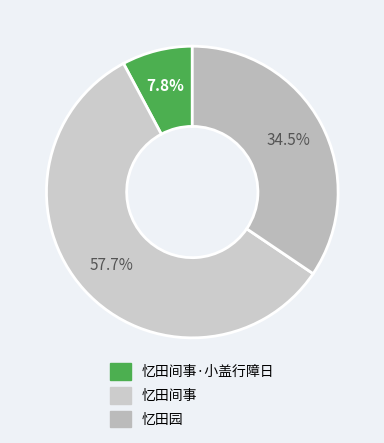

Is there any slice that represents more than half of the pie?

Yes